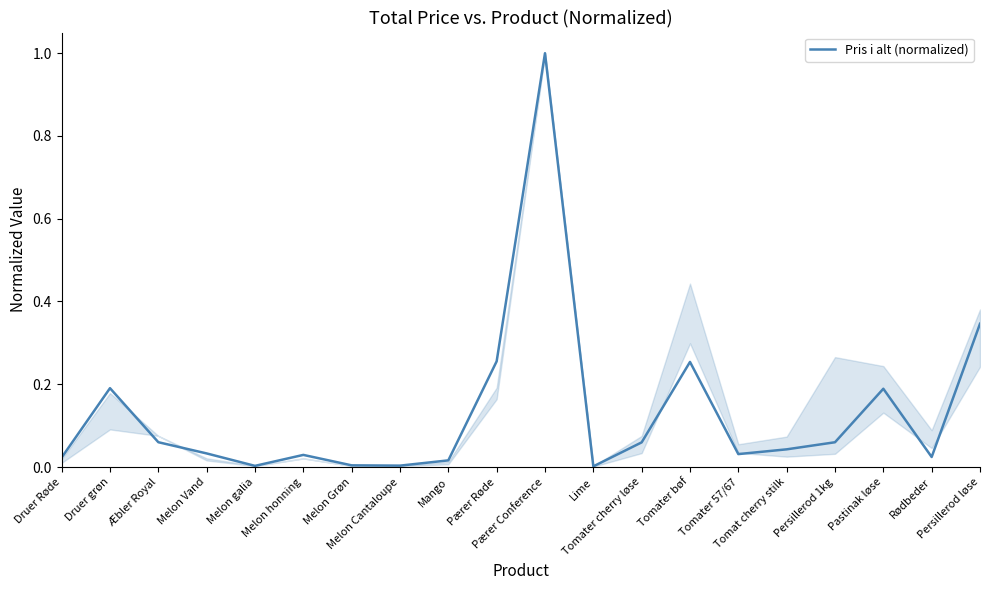

What is the greatest value displayed?

1.0